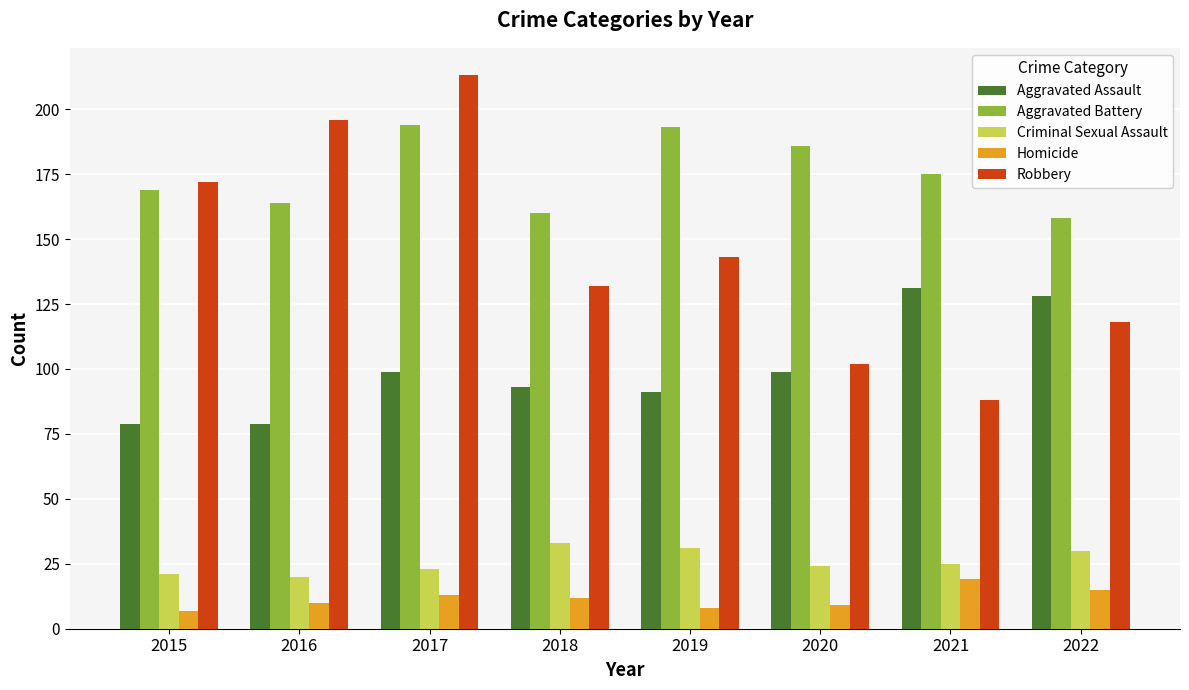

What is the total value across all series at 2020?

420